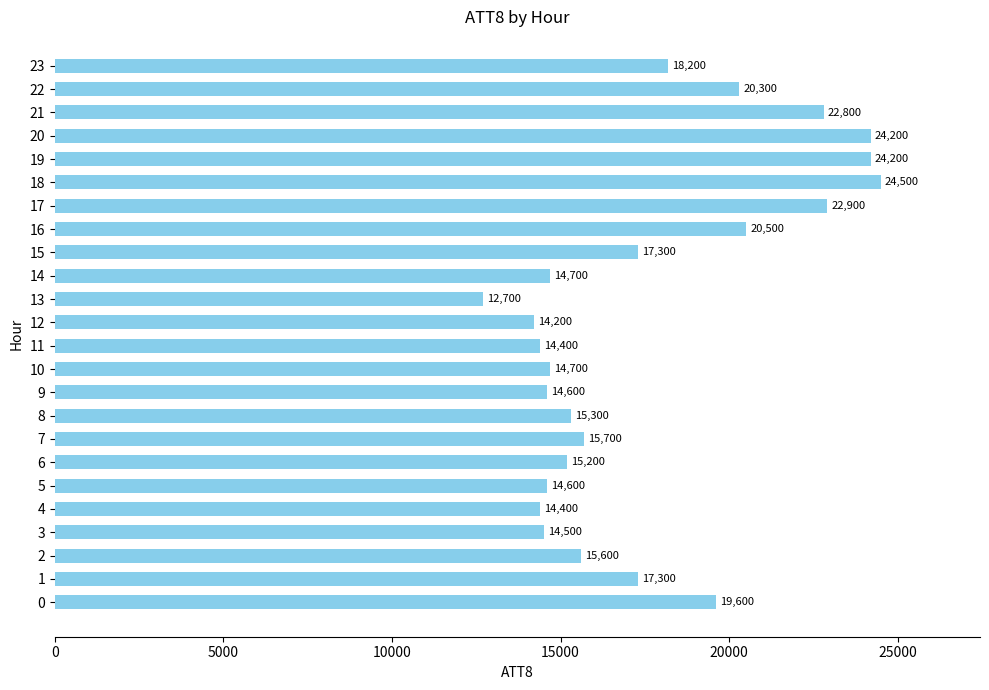

What is the ratio of the value at 11 to the value at 15?

0.8